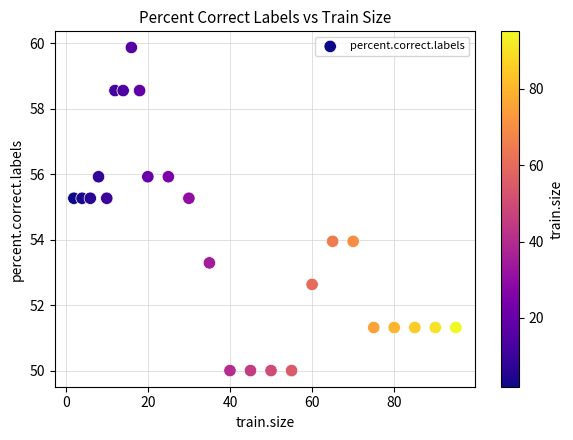

What is the range of X values (max minus min)?

93.0